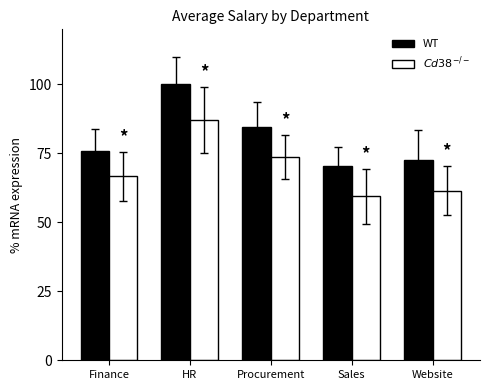

Which series has the largest range (max minus min)?

WT